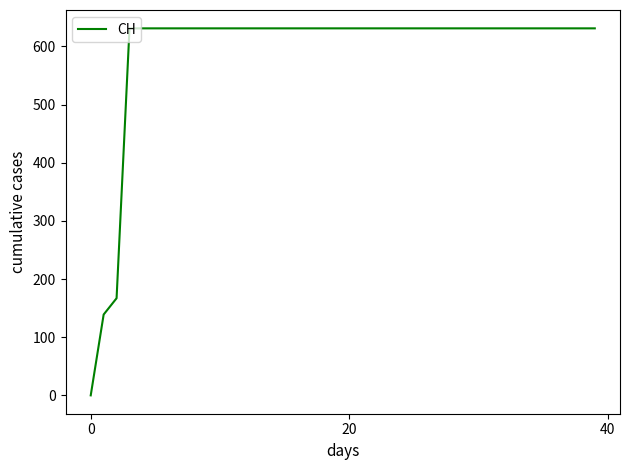

Does the chart have visible grid lines?

No